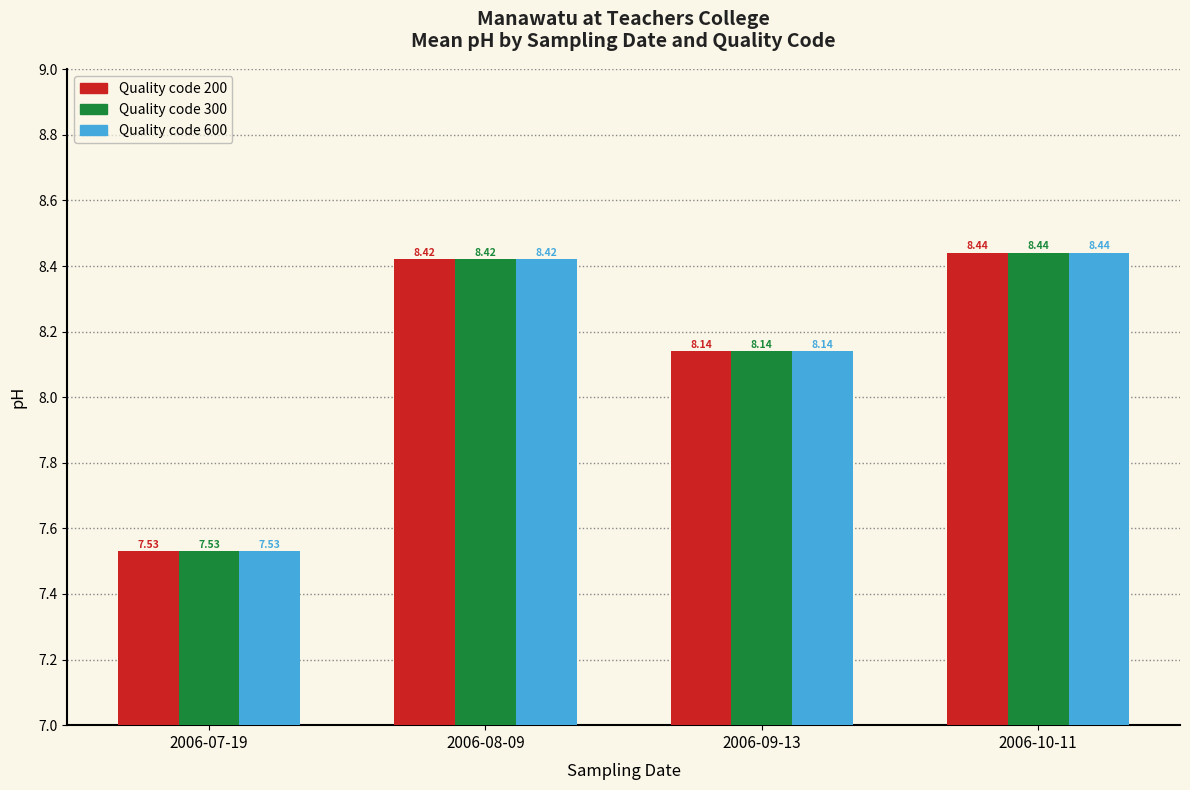

At how many categories does at least one series exceed 8?

3